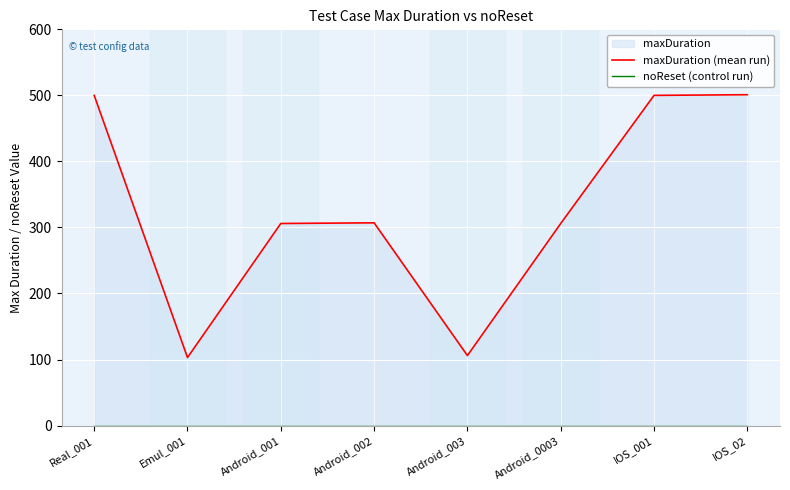

Where does the maxDuration (mean run) series first go above 307?

Real_001